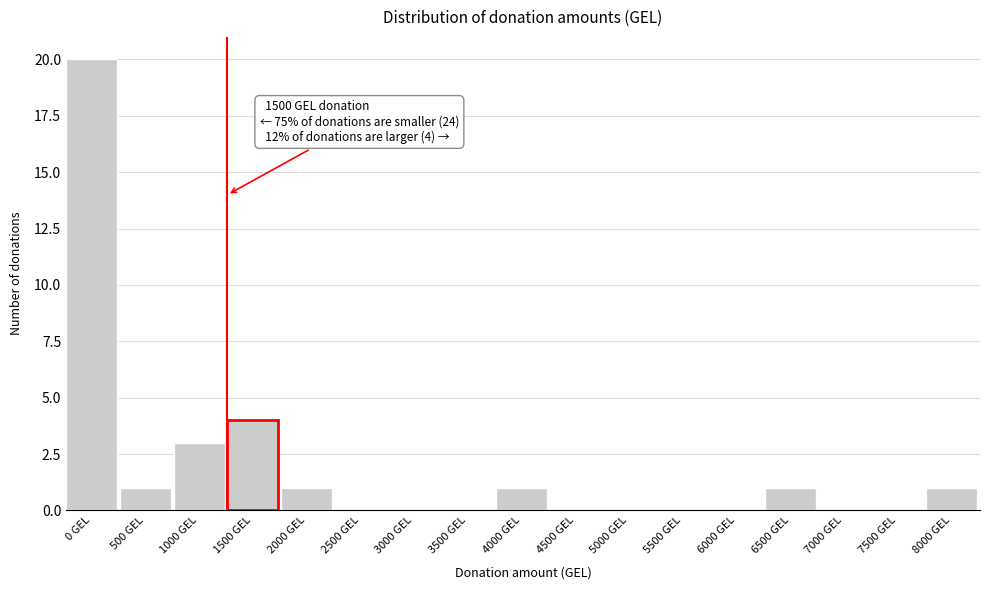

Reading right to left, list all the values displayed in this chart.

8000 GEL=1	7500 GEL=0	7000 GEL=0	6500 GEL=1	6000 GEL=0	5500 GEL=0	5000 GEL=0	4500 GEL=0	4000 GEL=1	3500 GEL=0	3000 GEL=0	2500 GEL=0	2000 GEL=1	1500 GEL=4	1000 GEL=3	500 GEL=1	0 GEL=20